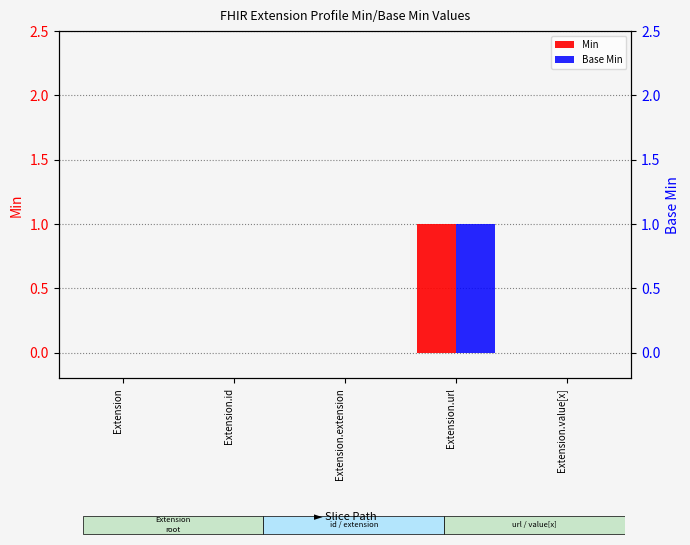

Reading right to left, list all the values displayed in this chart.

Min: Extension.value[x]=0	Extension.url=1	Extension.extension=0	Extension.id=0	Extension=0
Base Min: Extension.value[x]=0	Extension.url=1	Extension.extension=0	Extension.id=0	Extension=0